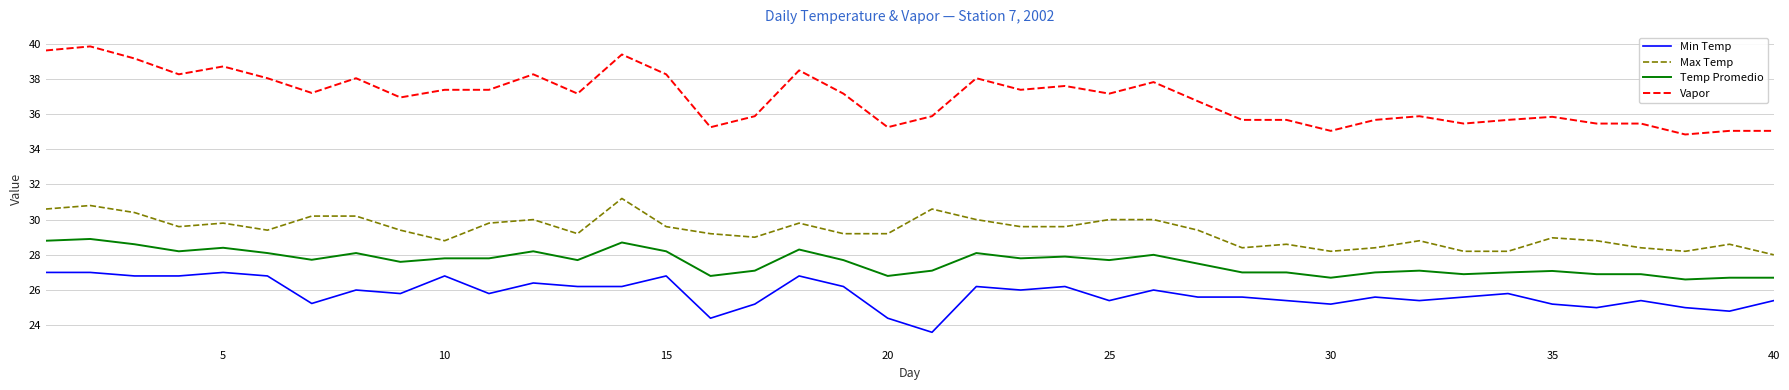

What are all the series names shown in the legend?

Min Temp, Max Temp, Temp Promedio, Vapor